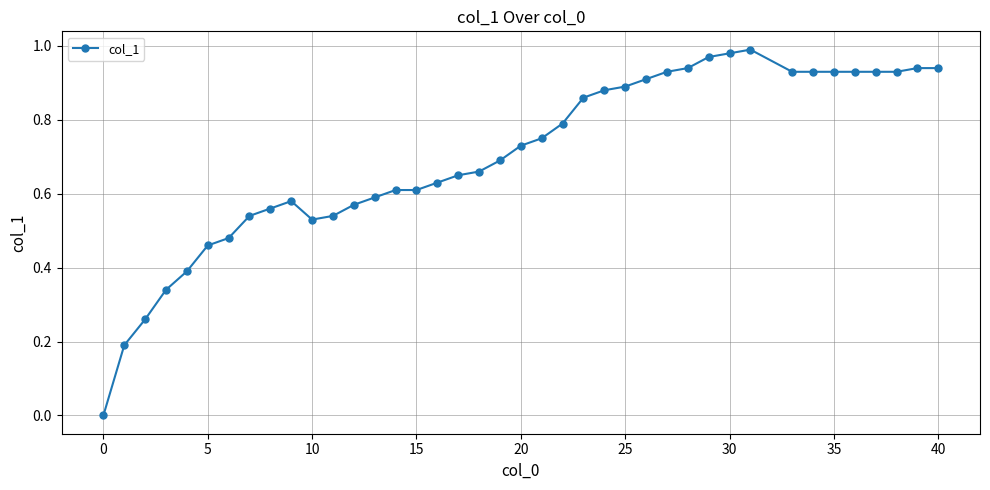

What is the sum of all values?

28.0